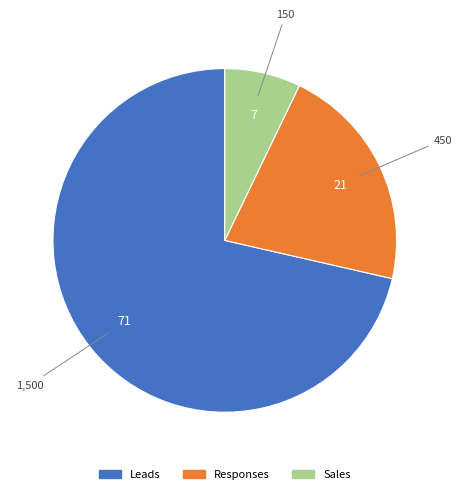

Is it true that Responses is 32% of the pie?

False